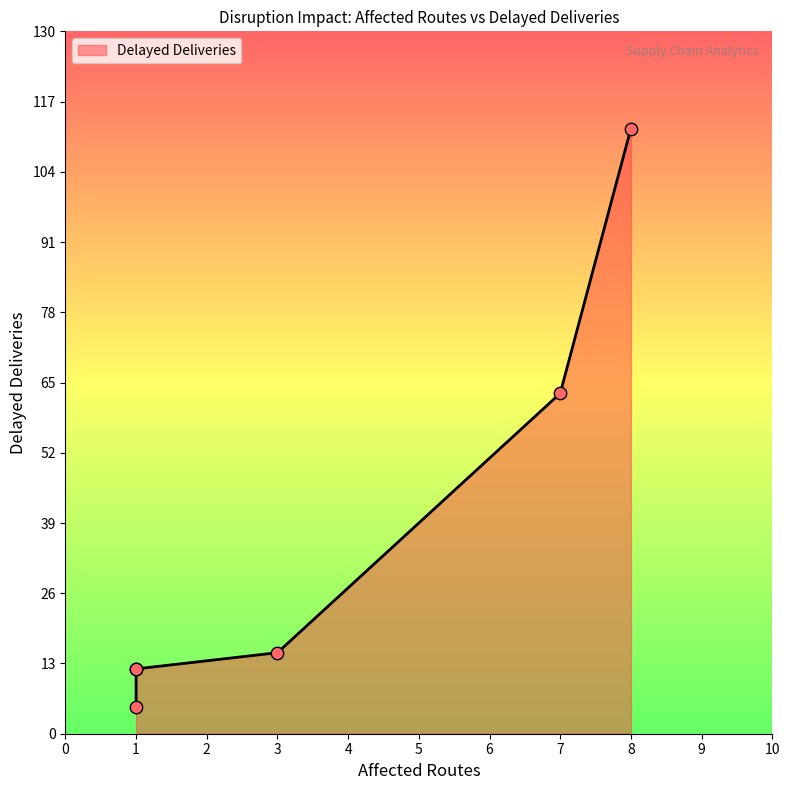

What is the change in value from 1 to 7?

+51